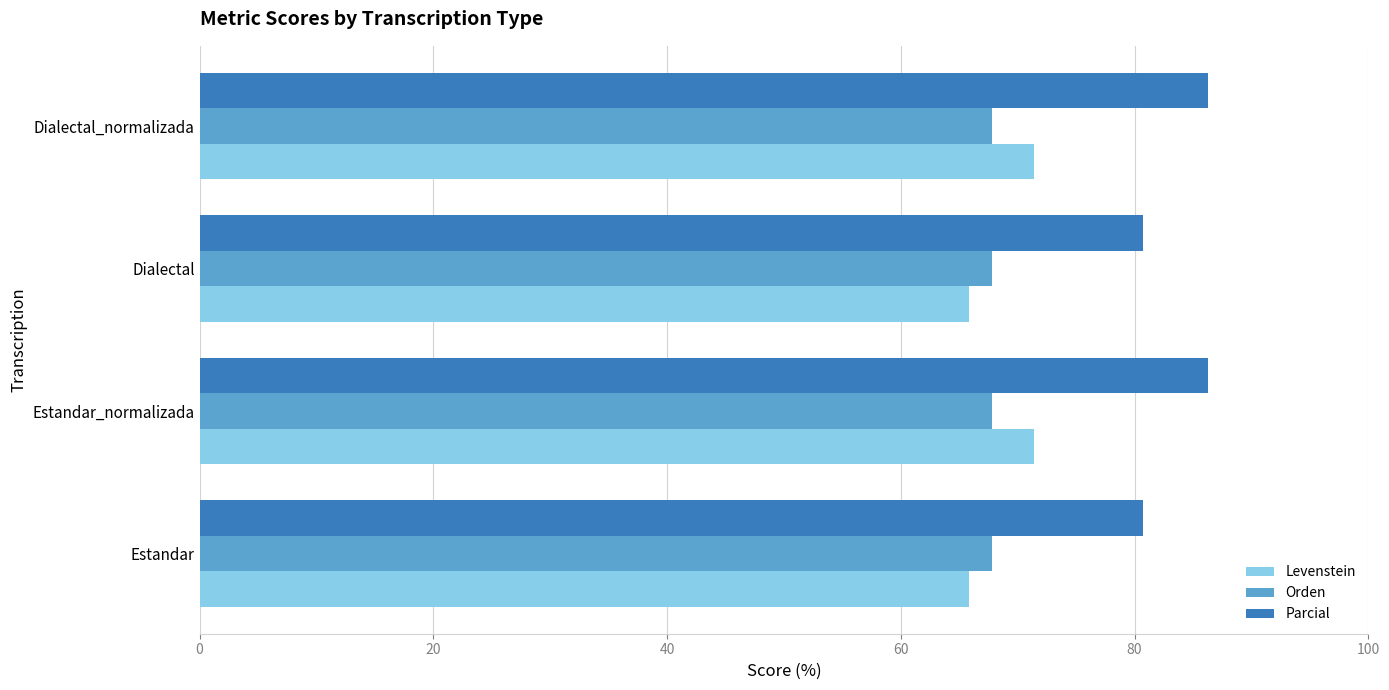

What is the greatest value displayed?

86.3